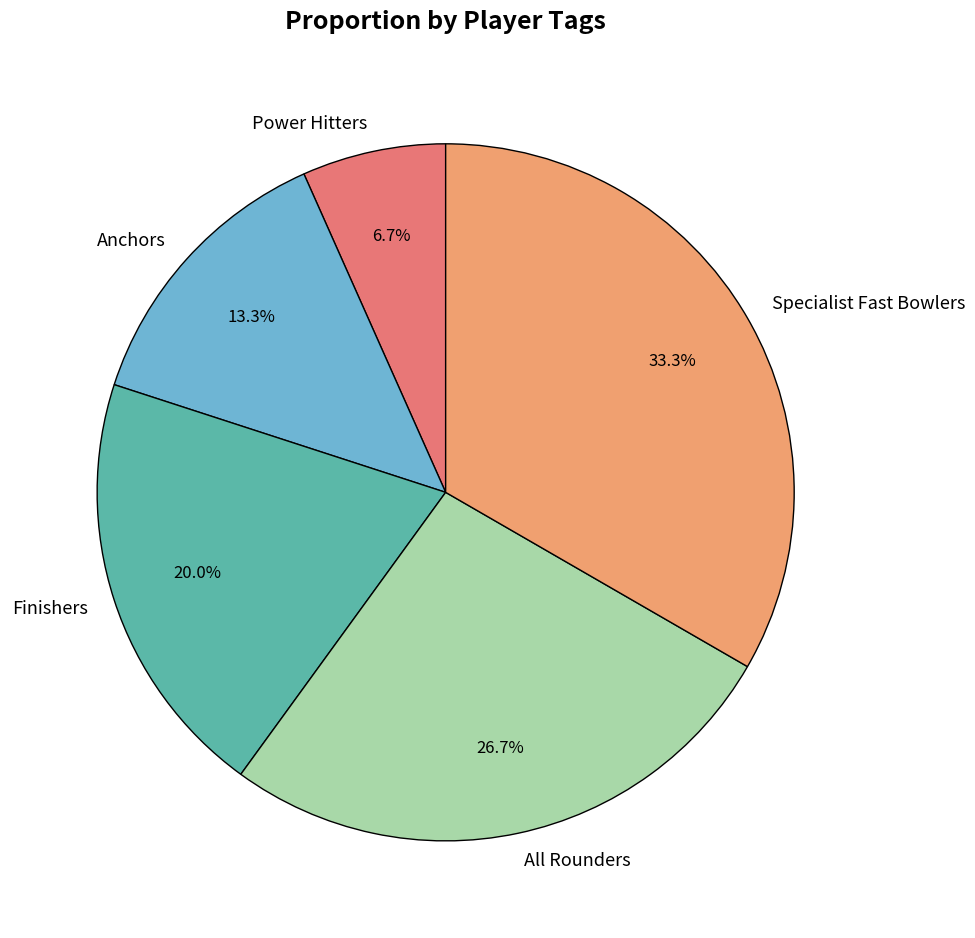

What percentage is the Finishers slice, to the nearest percent?

20%